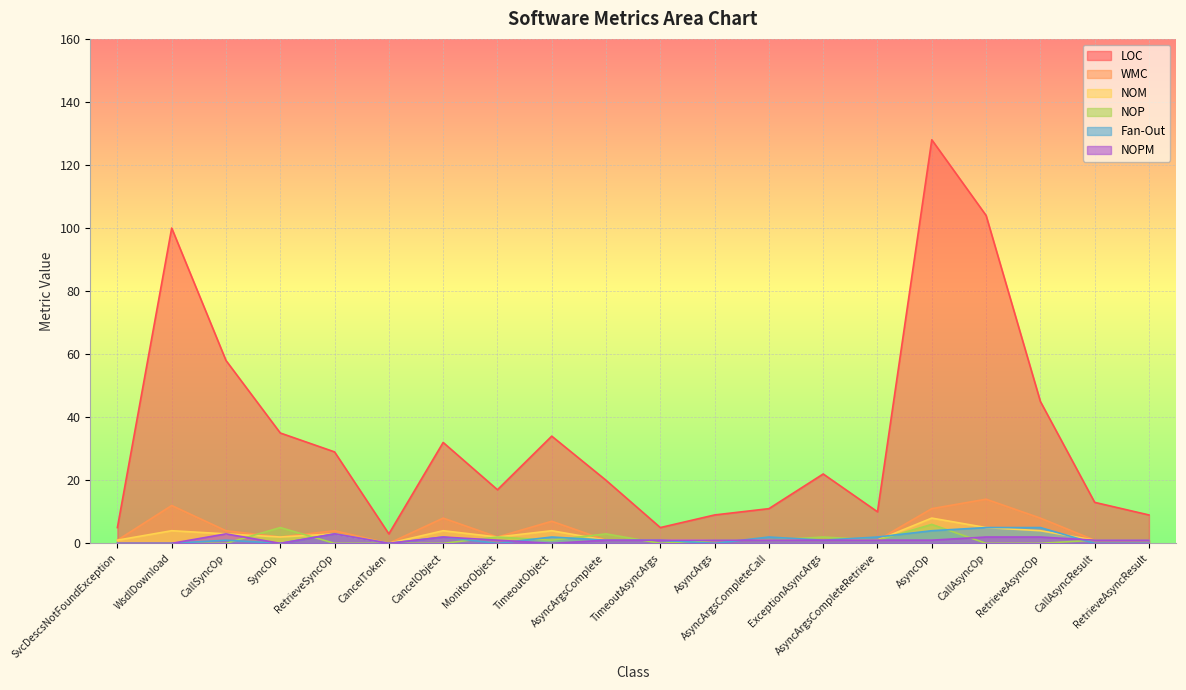

List the series in order of their peak value, lowest first.

NOPM, Fan-Out, NOP, NOM, WMC, LOC